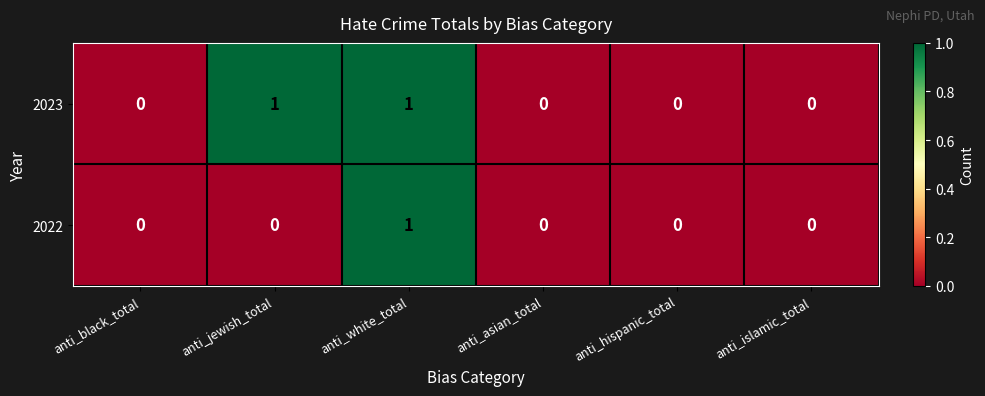

At which label does 2022 reach its peak?

anti_white_total